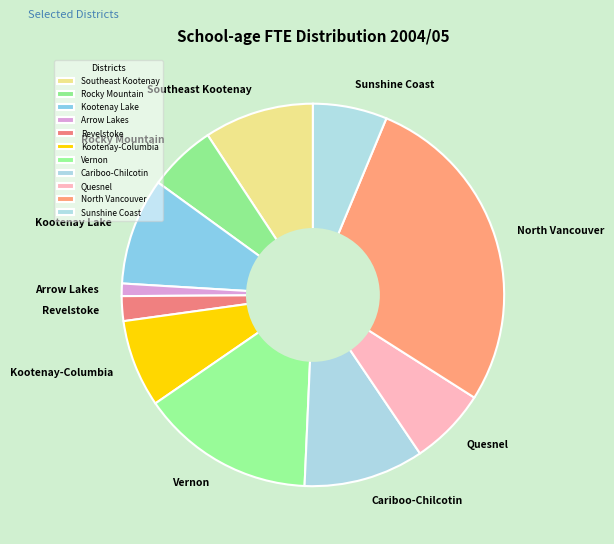

Between Revelstoke and North Vancouver, which is larger?

North Vancouver